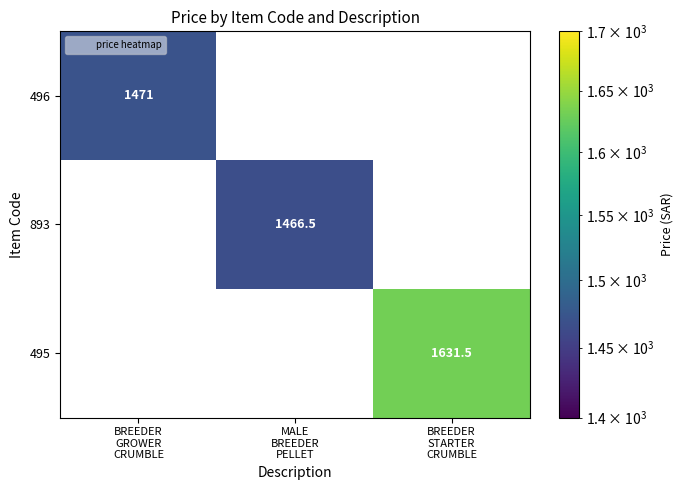

How many data points does each series have?

3